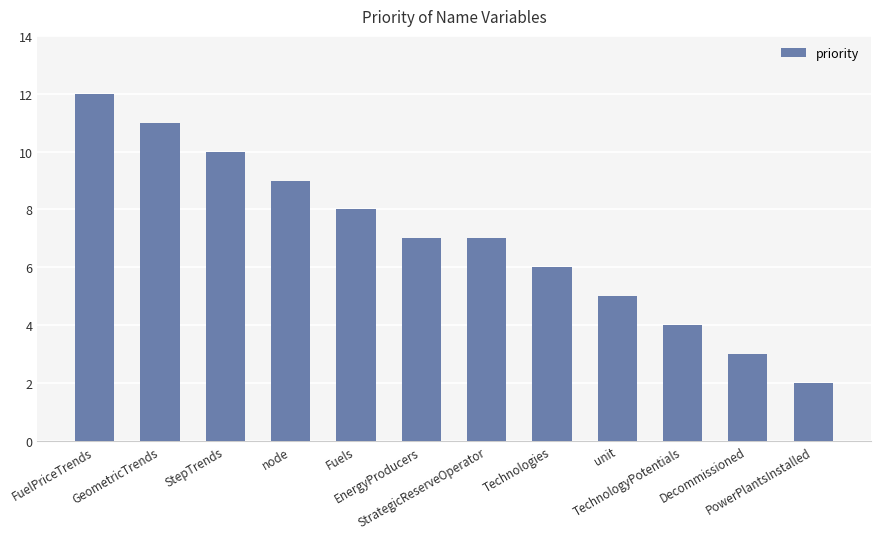

The chart shows a value of 17 at GeometricTrends. True or false?

False